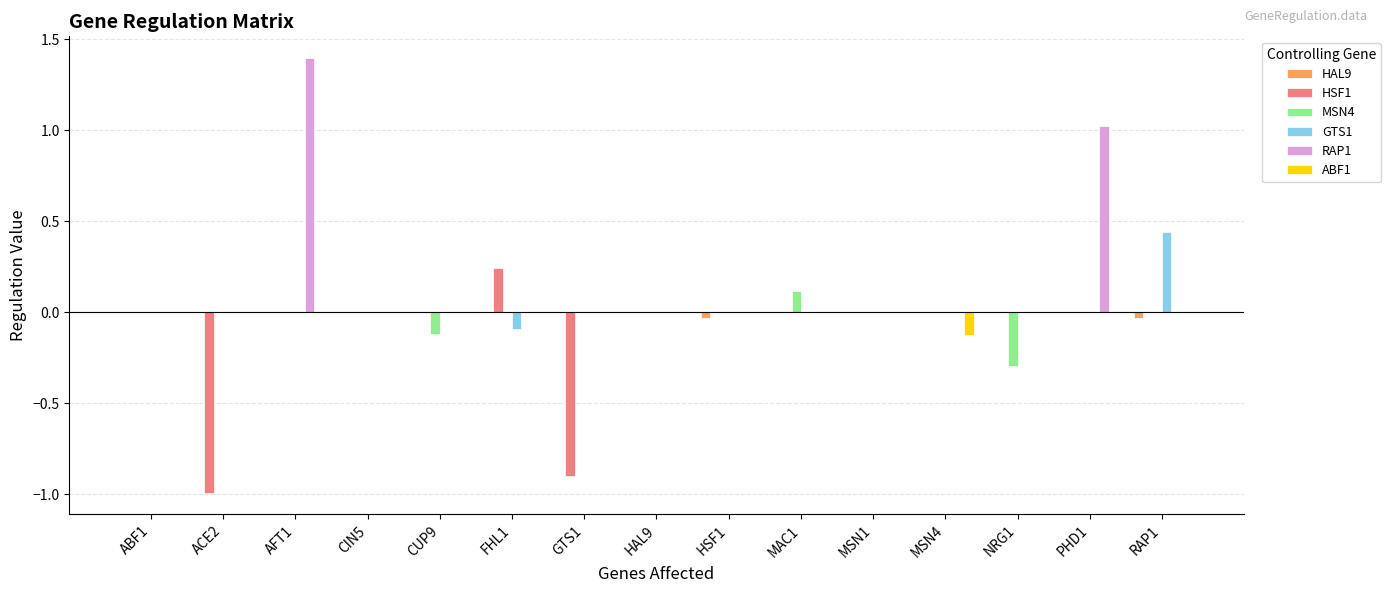

Which label corresponds to the largest value in the chart?

AFT1